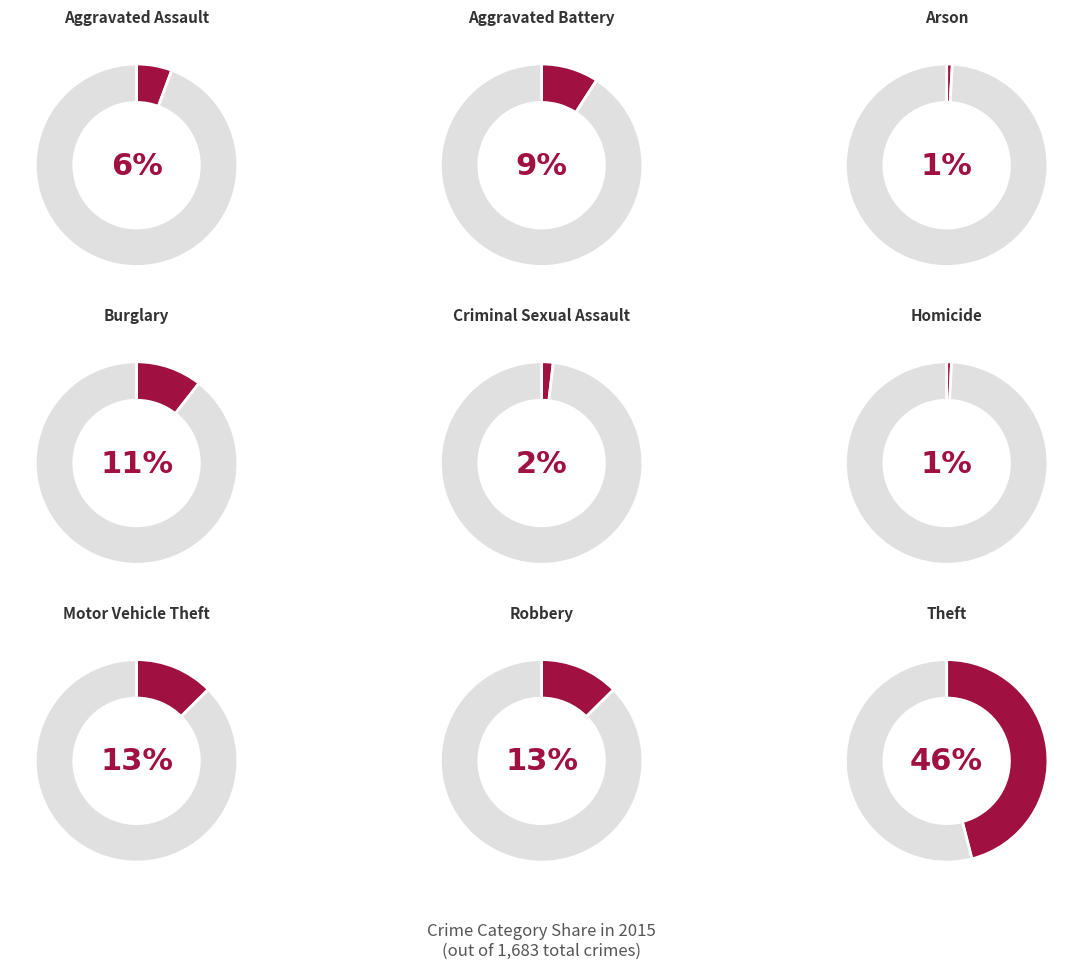

Which has a higher value, Burglary or Theft?

Theft